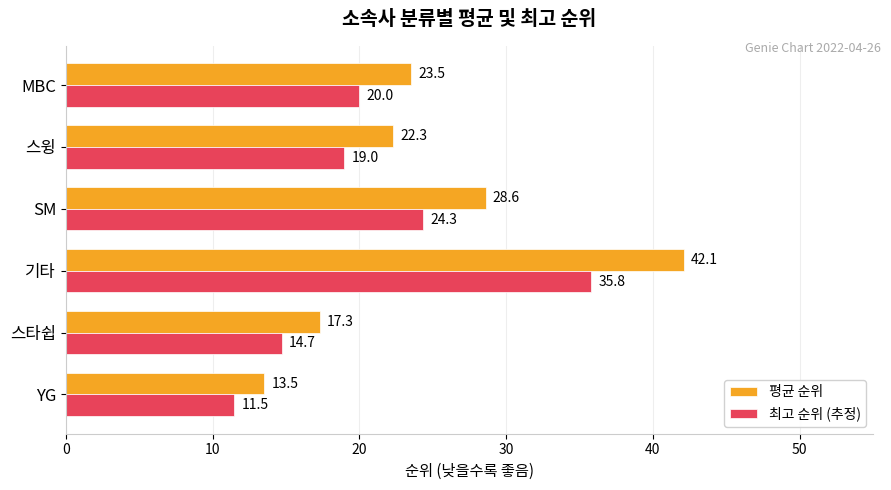

The 최고 순위 (추정) series shows 12.1 at 스윙. True or false?

False